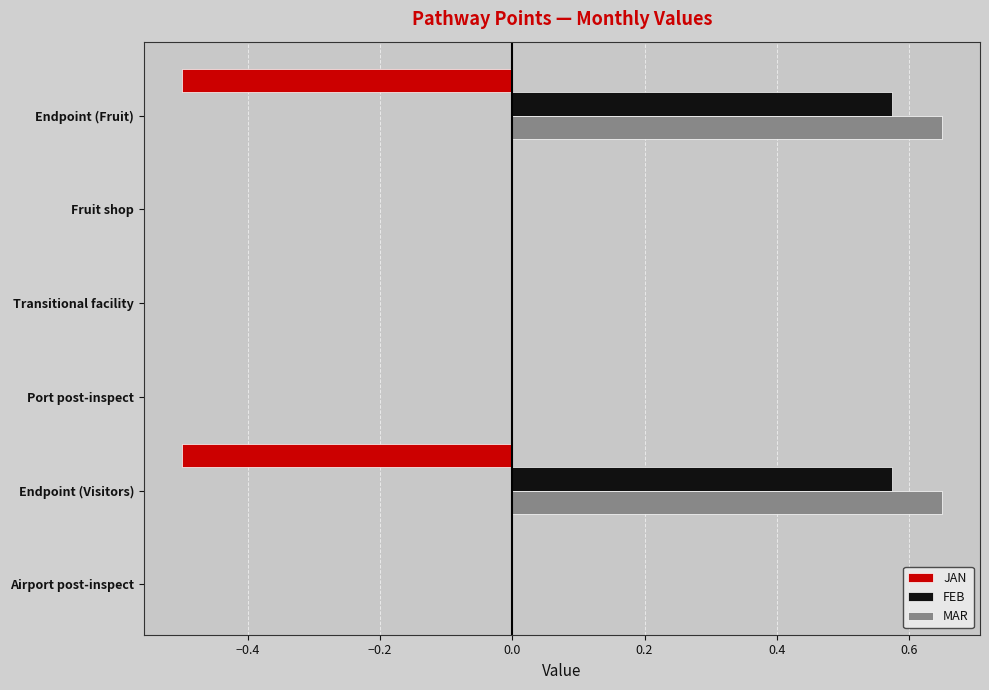

What are all the series names shown in the legend?

JAN, FEB, MAR